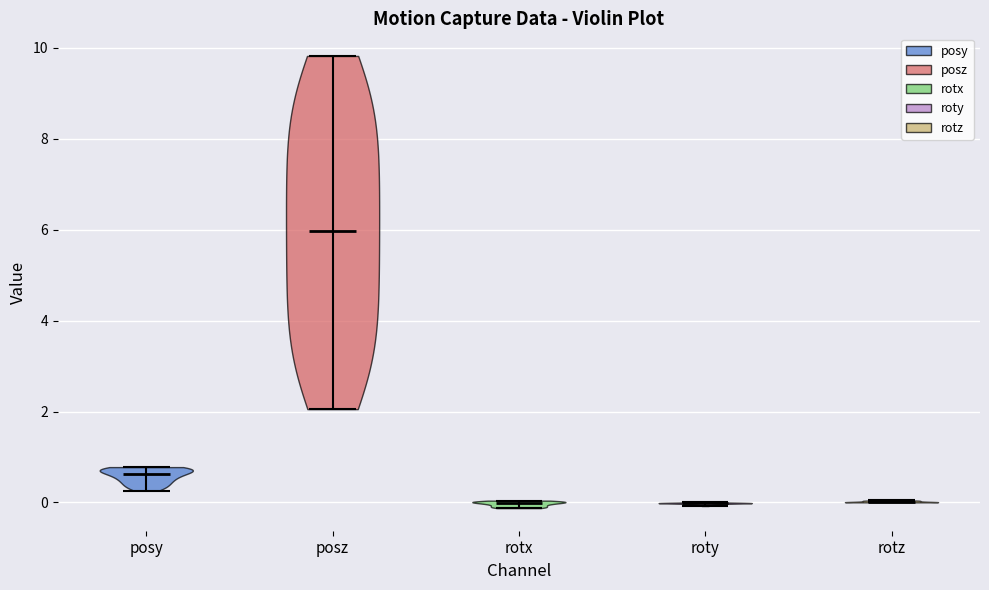

Where does the median line of the violin for posz sit on the y-axis? The values are not printed on the chart, so give them approximately, as read against the axis.

6.0